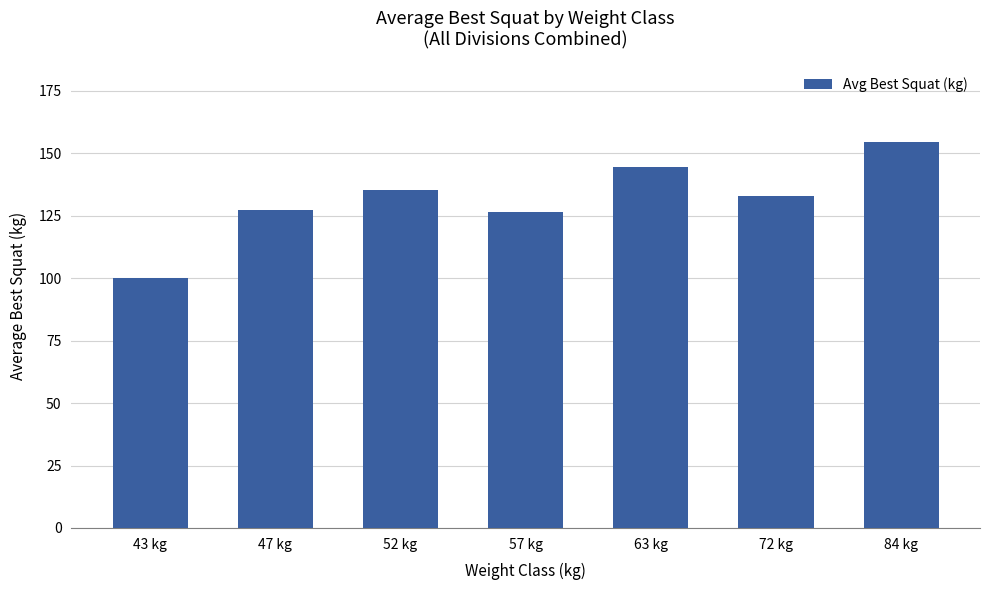

Between 47 kg and 52 kg, which is larger?

52 kg